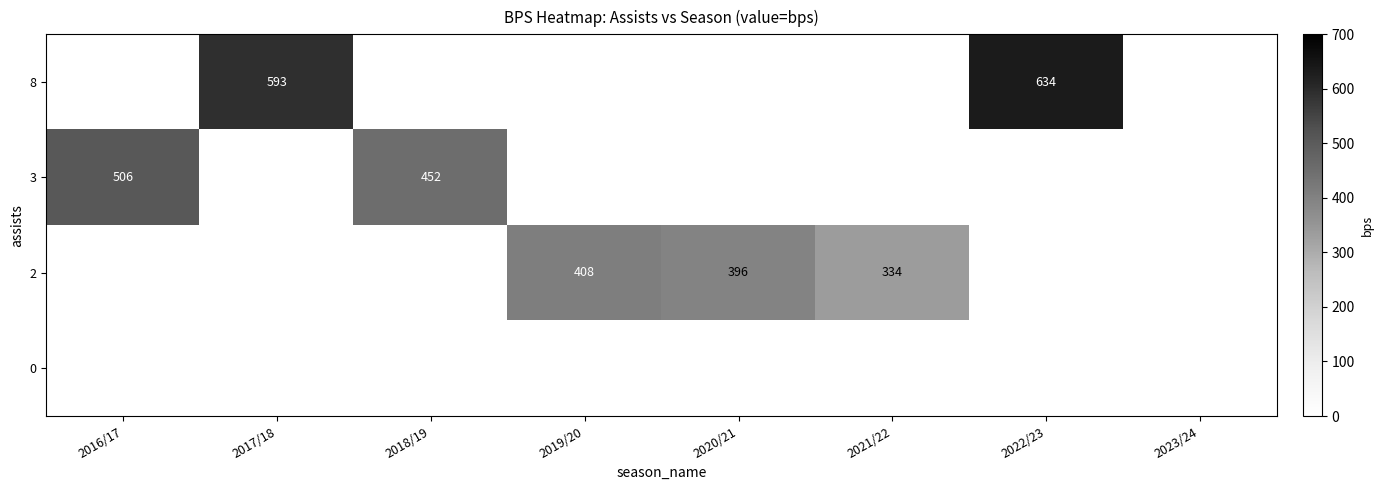

At which category is the sum across all series the highest?

2022/23